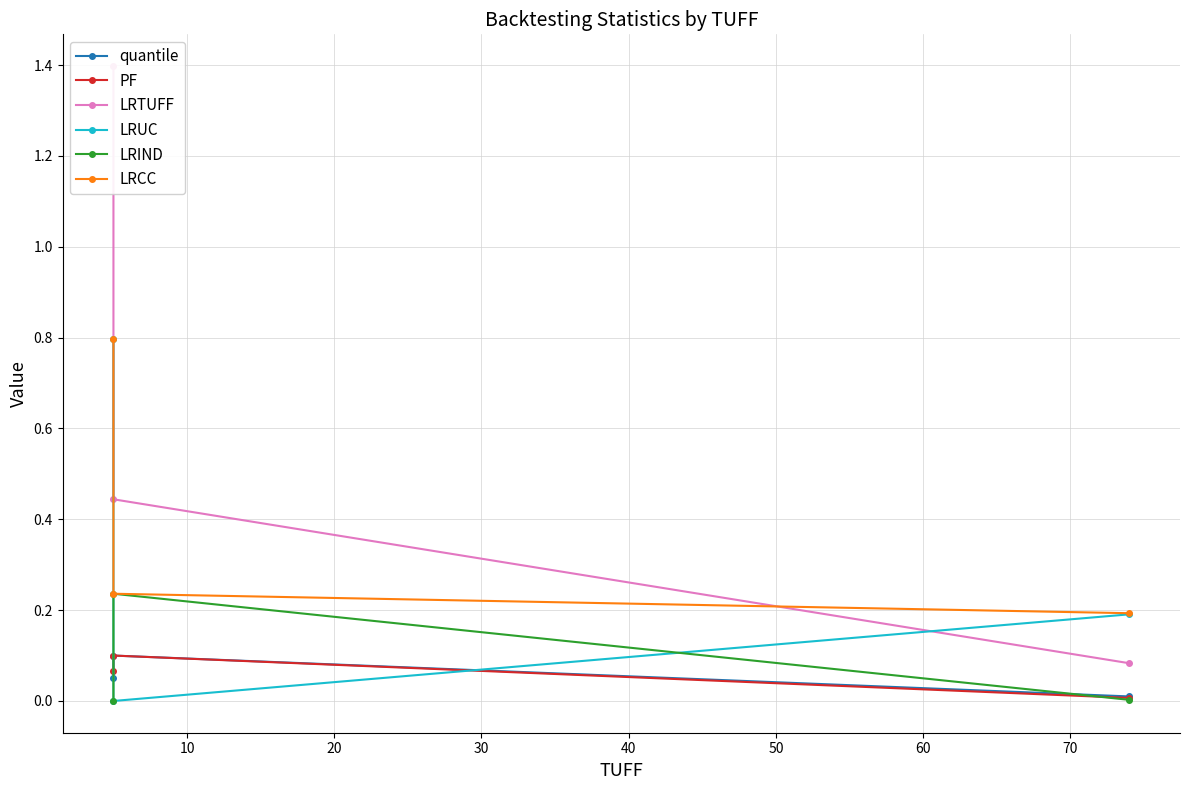

Is it true that PF equals 0.1 at 10?

True